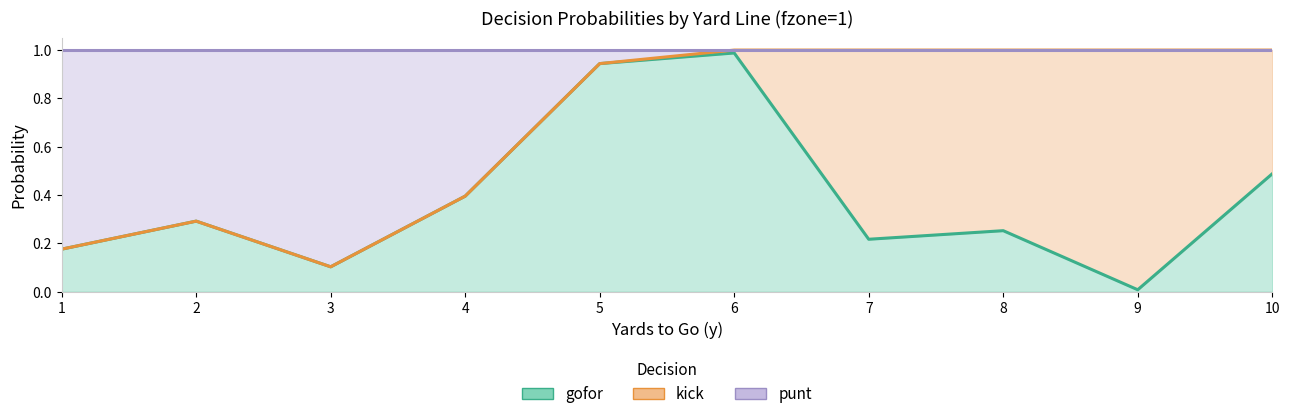

The gofor series shows 0.5 at 2. True or false?

False